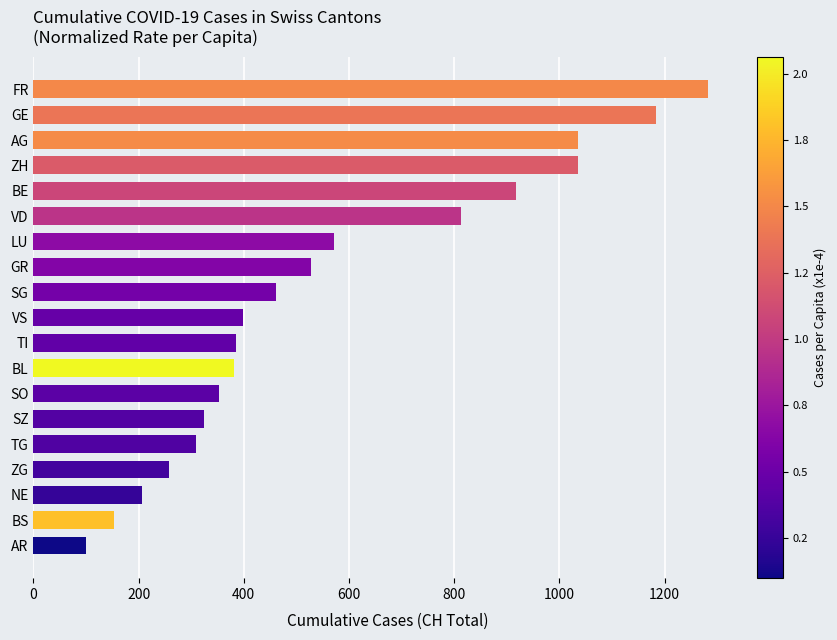

The value at SO is 353. True or false?

True